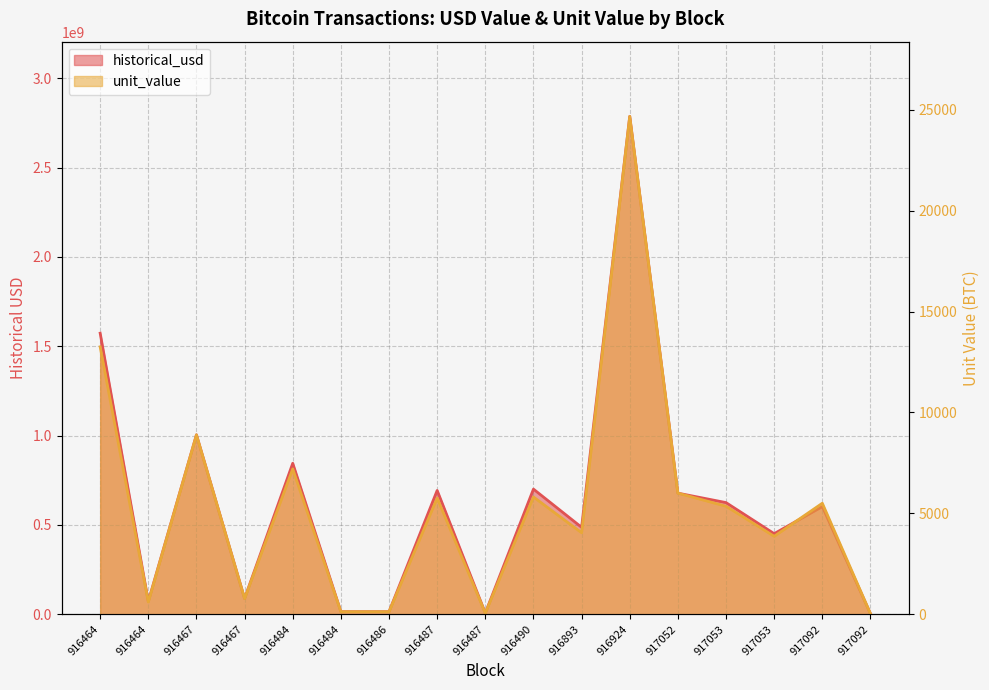

How many lines are shown in the chart?

2